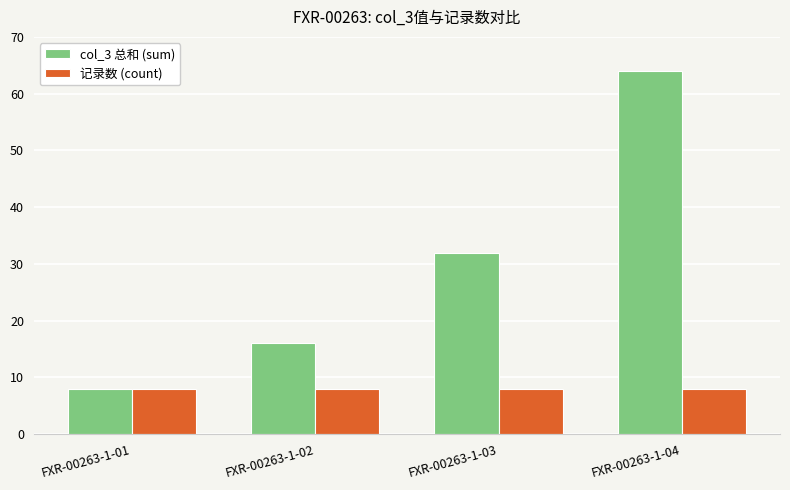

How many series are shown in this chart?

2